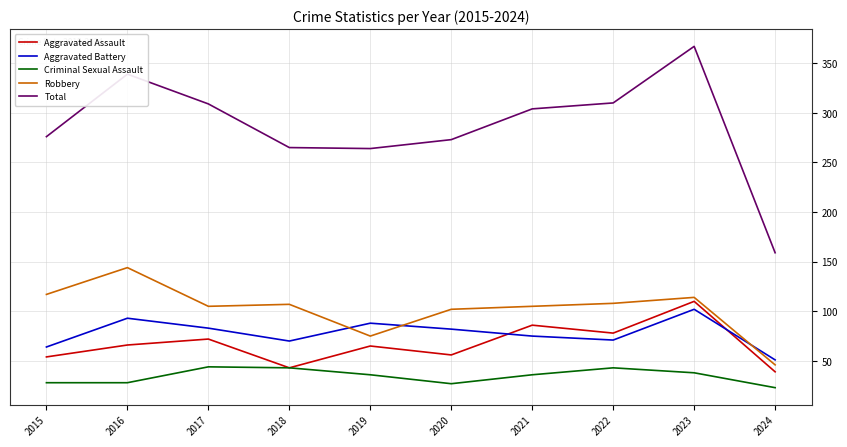

The Aggravated Battery series shows 19 at 2024. True or false?

False